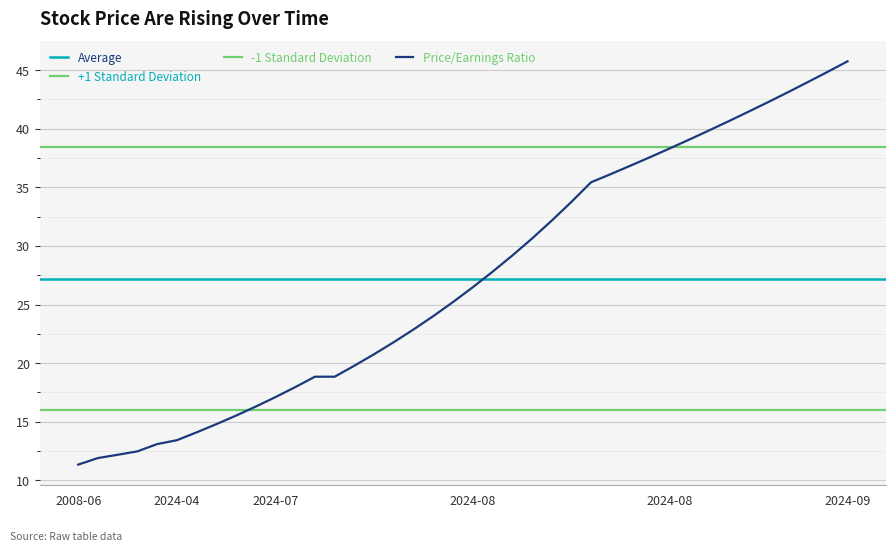

Reading right to left, list all the values displayed in this chart.

close: 45.8	44.9	44.0	43.1	42.3	41.5	40.7	39.9	39.1	38.3	37.6	36.9	36.1	35.4	33.8	32.1	30.6	29.2	27.8	26.5	25.2	24.0	22.9	21.8	20.8	19.8	18.8	18.8	17.9	17.1	16.3	15.5	14.8	14.1	13.4	13.1	12.5	12.2	11.9	11.3
open: 45.8	44.9	44.0	43.1	42.3	41.5	40.7	39.9	39.1	38.3	37.6	36.9	36.1	35.4	33.8	32.1	30.6	29.2	27.8	26.5	25.2	24.0	22.9	21.8	20.8	19.8	18.8	18.8	17.9	17.1	16.3	15.5	14.8	14.1	13.4	13.1	12.5	12.2	11.9	11.3
high: 45.8	44.9	44.0	43.1	42.3	41.5	40.7	39.9	39.1	38.3	37.6	36.9	36.1	35.4	33.8	32.1	30.6	29.2	27.8	26.5	25.2	24.0	22.9	21.8	20.8	19.8	18.8	18.8	17.9	17.1	16.3	15.5	14.8	14.1	13.4	13.1	12.5	12.2	11.9	11.3
low: 45.8	44.9	44.0	43.1	42.3	41.5	40.7	39.9	39.1	38.3	37.6	36.9	36.1	35.4	33.8	32.1	30.6	29.2	27.8	26.5	25.2	24.0	22.9	21.8	20.8	19.8	18.8	18.8	17.9	17.1	16.3	15.5	14.8	14.1	13.4	13.1	12.5	12.2	11.9	11.3